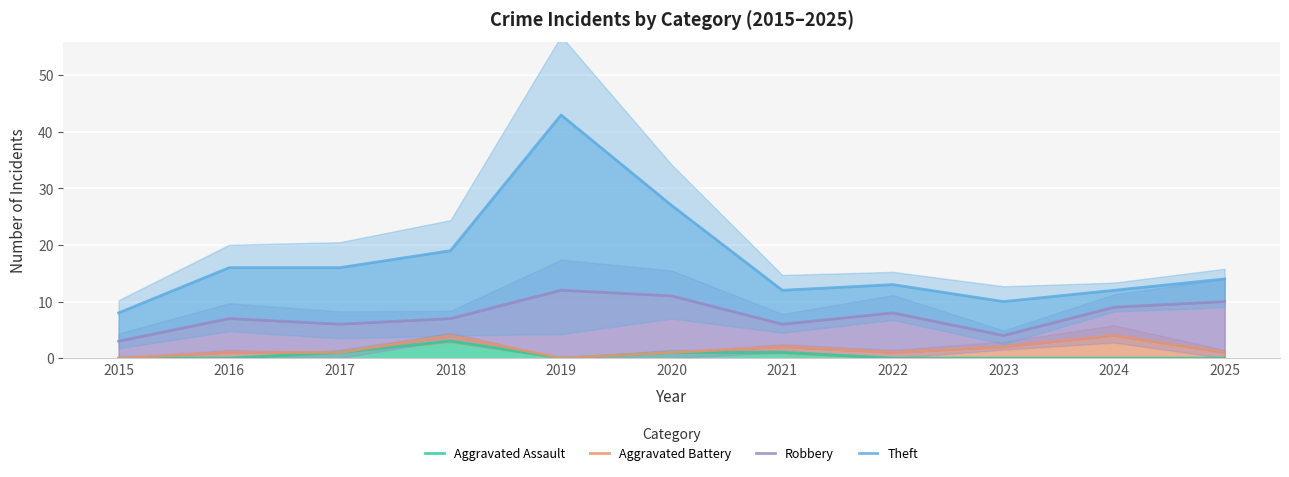

Reading left to right, transcribe all the data shown in this chart.

Aggravated Assault: 2015=0	2016=0	2017=1	2018=3	2019=0	2020=1	2021=1	2022=0	2023=0	2024=0	2025=0
Aggravated Battery: 2015=0	2016=1	2017=1	2018=4	2019=0	2020=1	2021=2	2022=1	2023=2	2024=4	2025=1
Robbery: 2015=3	2016=7	2017=6	2018=7	2019=12	2020=11	2021=6	2022=8	2023=4	2024=9	2025=10
Theft: 2015=8	2016=16	2017=16	2018=19	2019=43	2020=27	2021=12	2022=13	2023=10	2024=12	2025=14